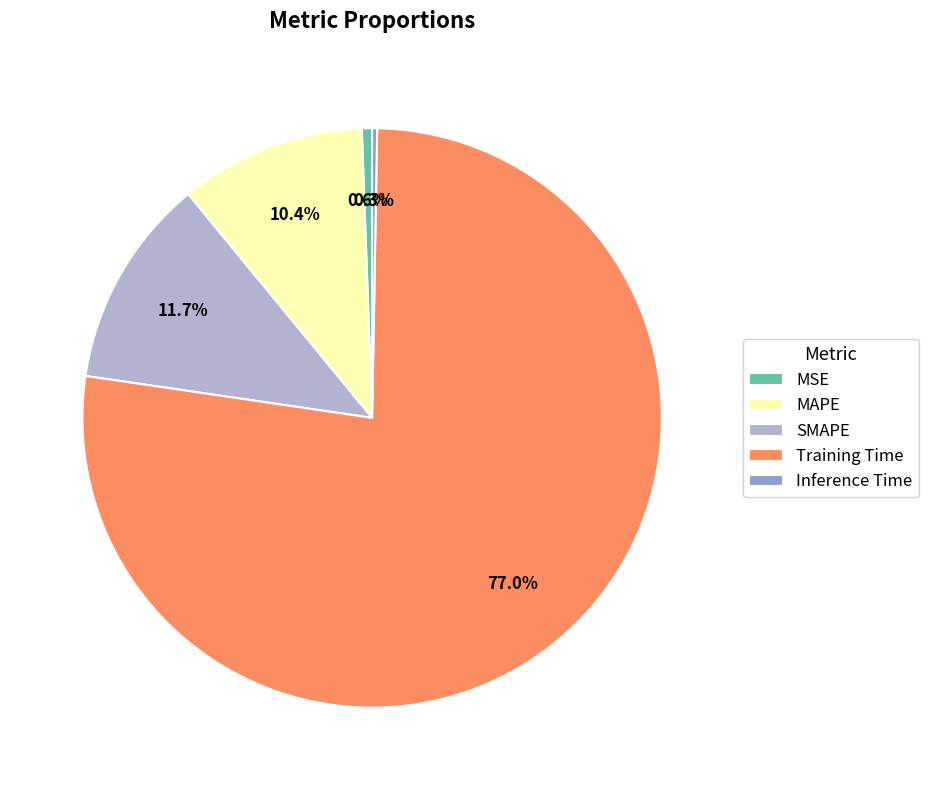

Which has a higher value, Training Time or MAPE?

Training Time